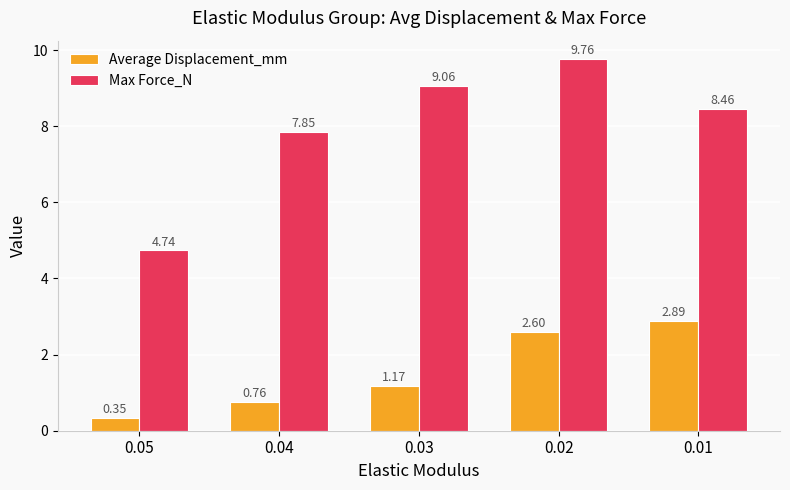

What is the total value across all series at 0.02?

12.4